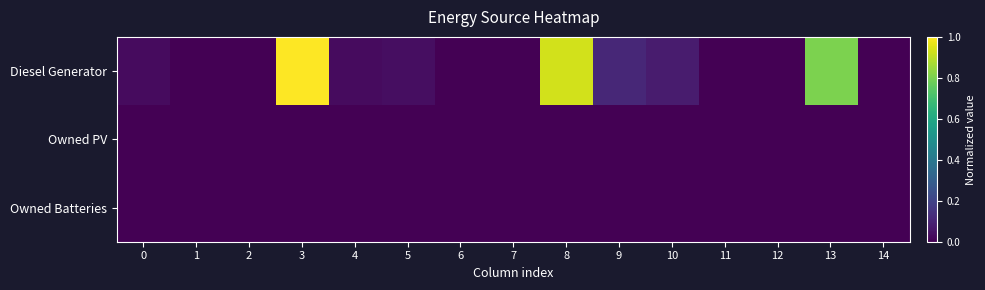

Between 6 and 11, which is larger?

6